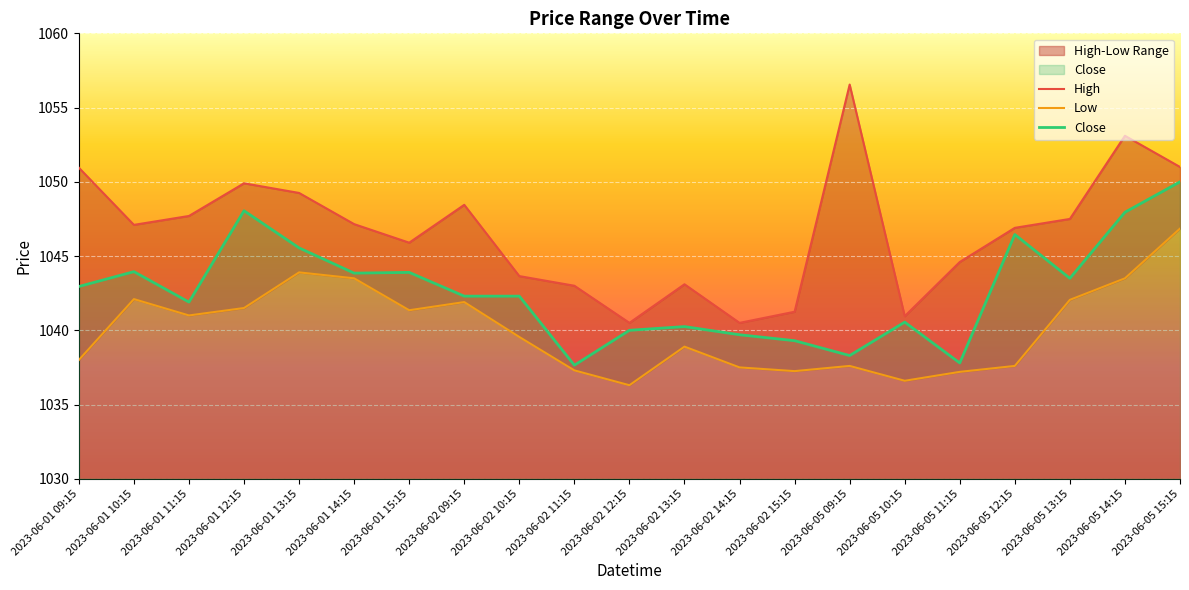

Where is the first local minimum for Close?

2023-06-01 11:15